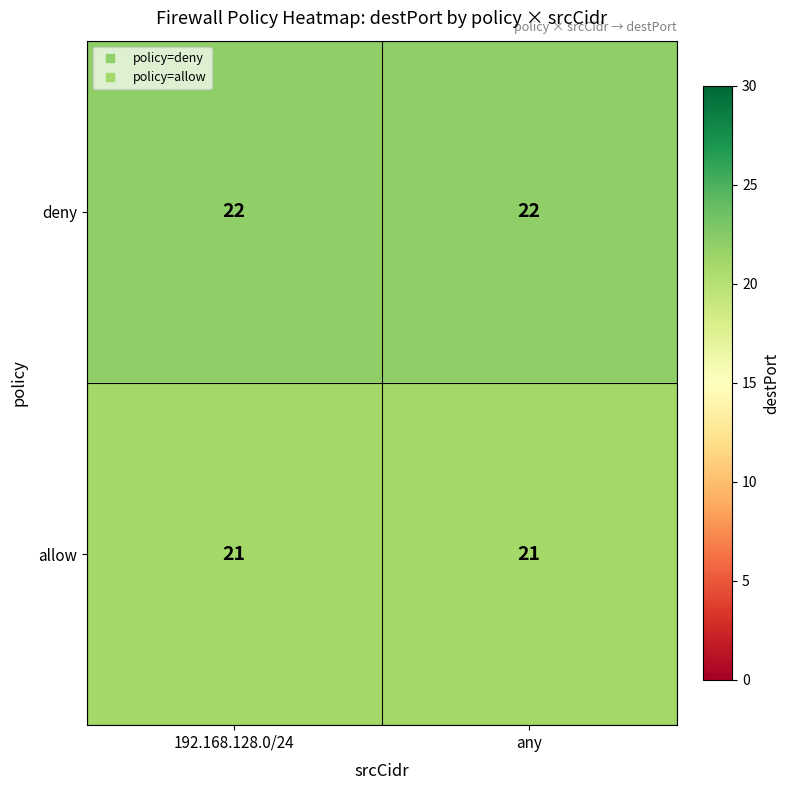

The value of allow at 192.168.128.0/24 is 8. True or false?

False